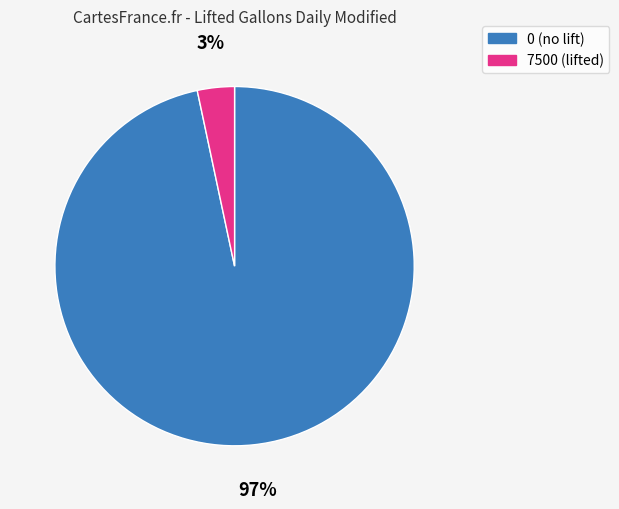

Do 7500 and 0 together represent more than half of the pie?

Yes